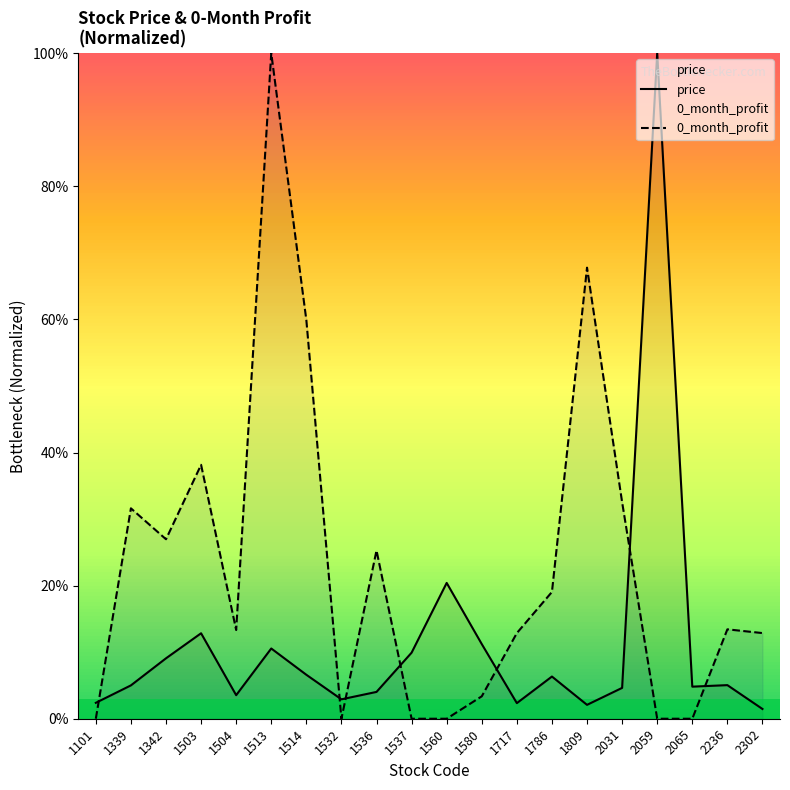

Which series has the largest total across all categories?

0_month_profit